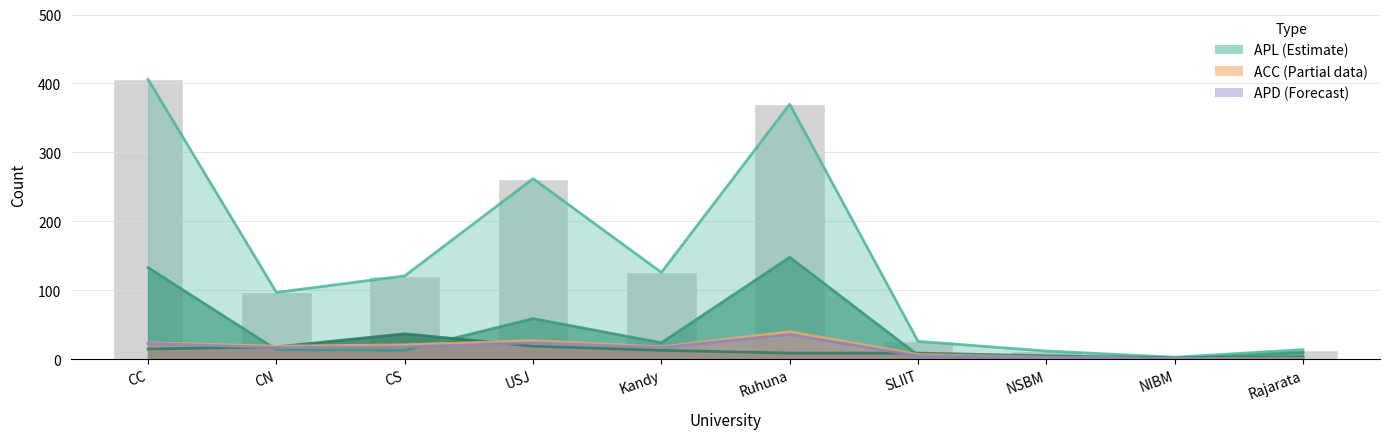

What is the difference between the oGTa values at NIBM and Ruhuna?

147